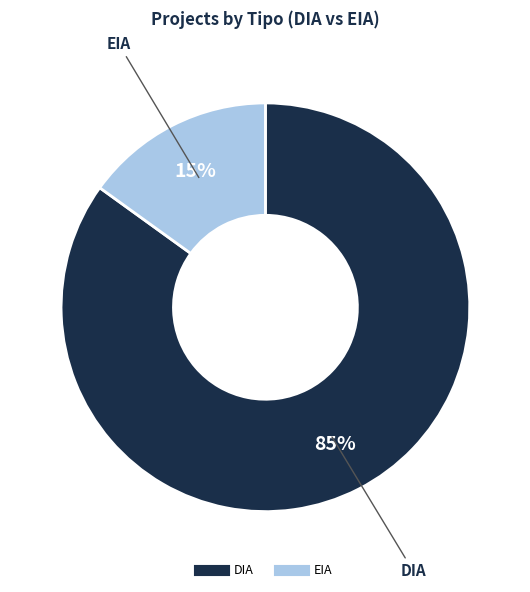

Combined, do EIA and DIA account for over 50%?

Yes